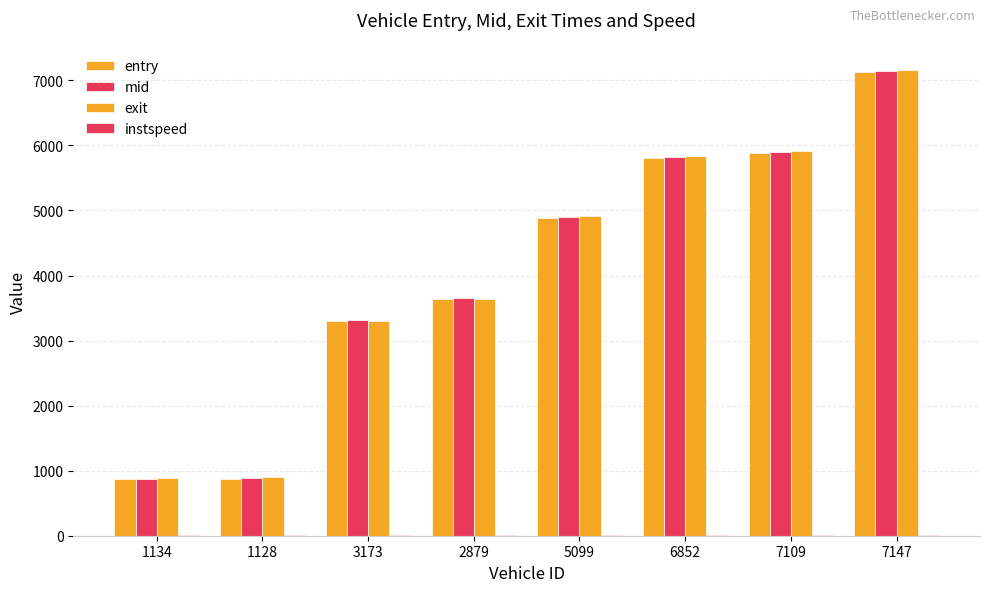

What is the lowest value of the entry series?

864.8